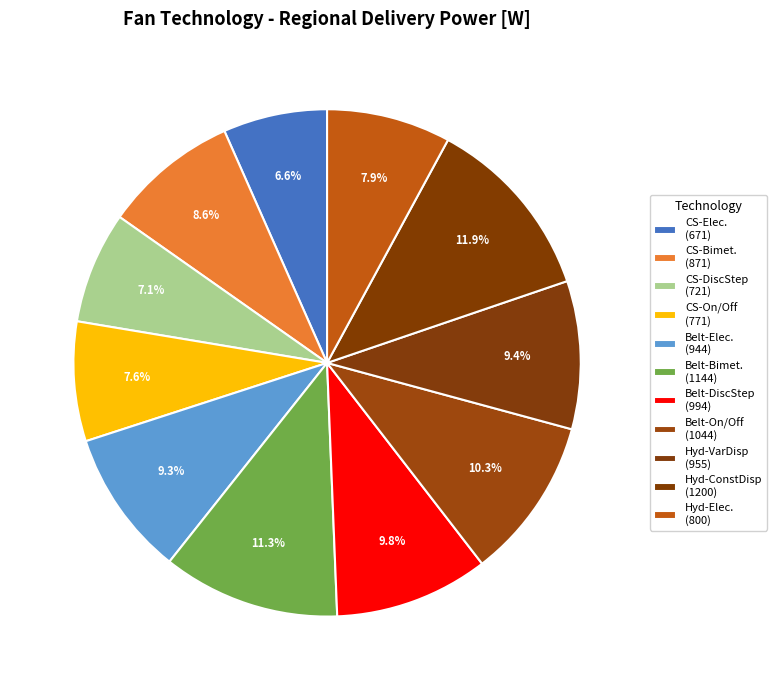

How many slices are in this pie chart?

11